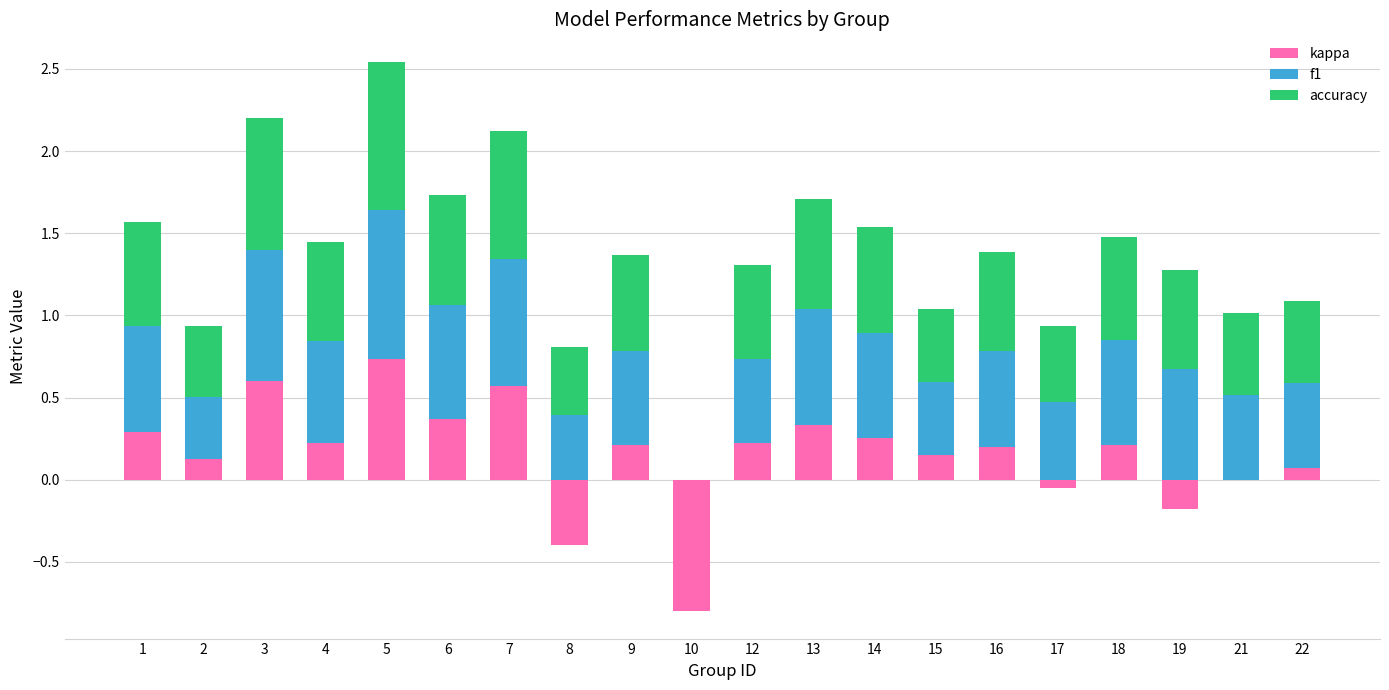

What are all the series names shown in the legend?

kappa, f1, accuracy